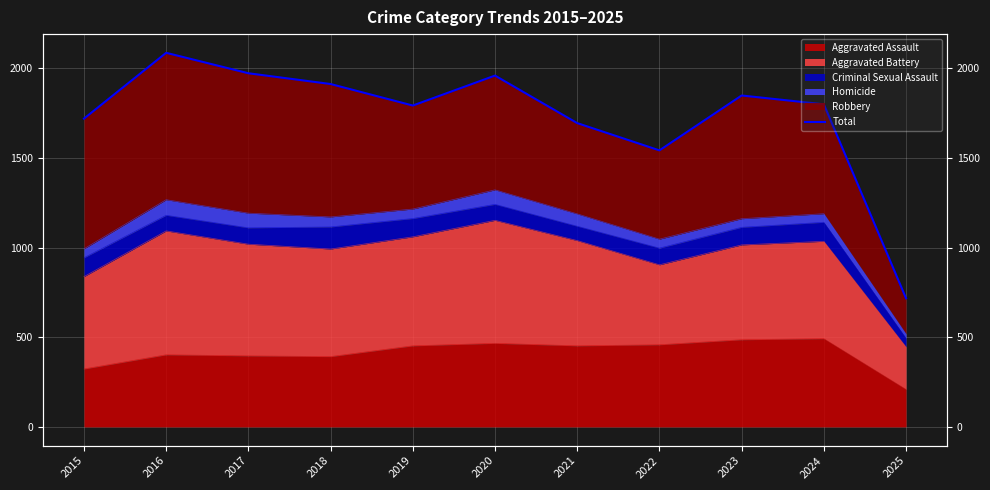

The value at 2025 is 985. True or false?

False